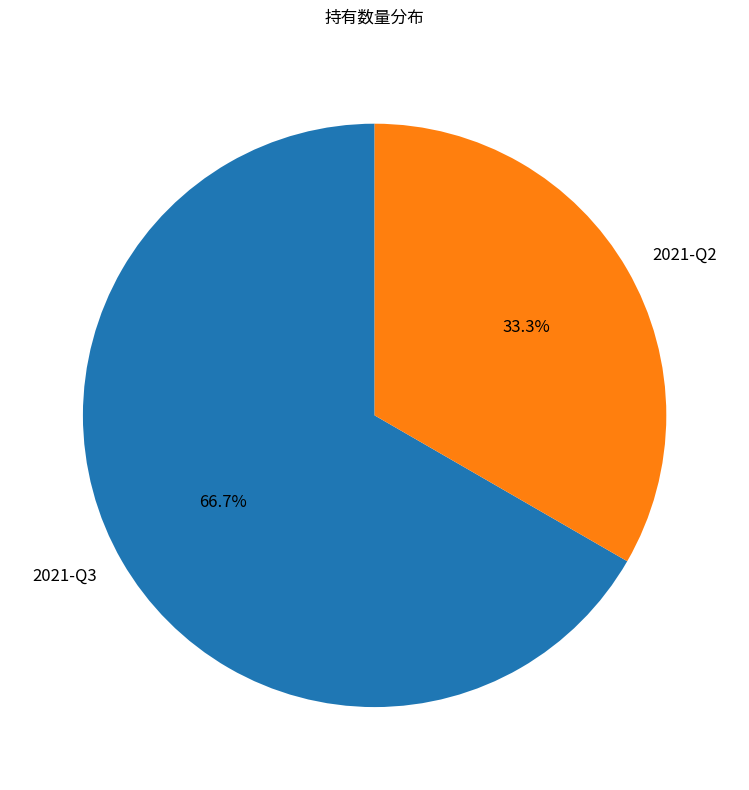

What is the smallest slice in the pie chart?

2021-Q2